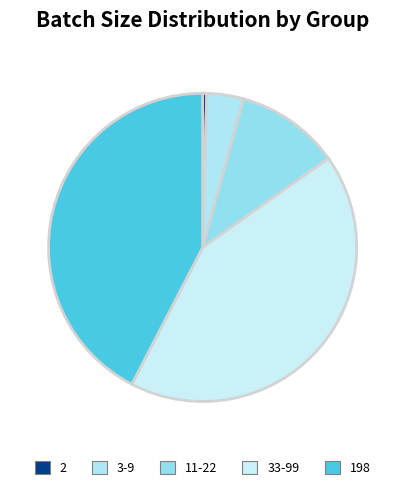

How many slices are in this pie chart?

5